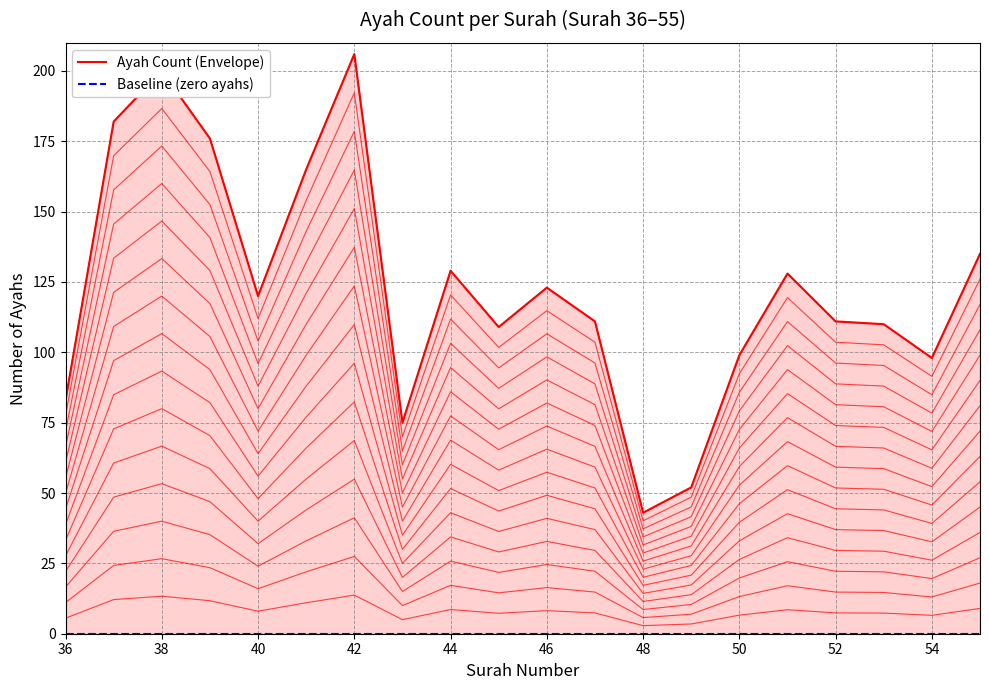

Rank the series by their average value, from lowest to highest.

Baseline (zero ayahs), Ayah Count (Envelope)